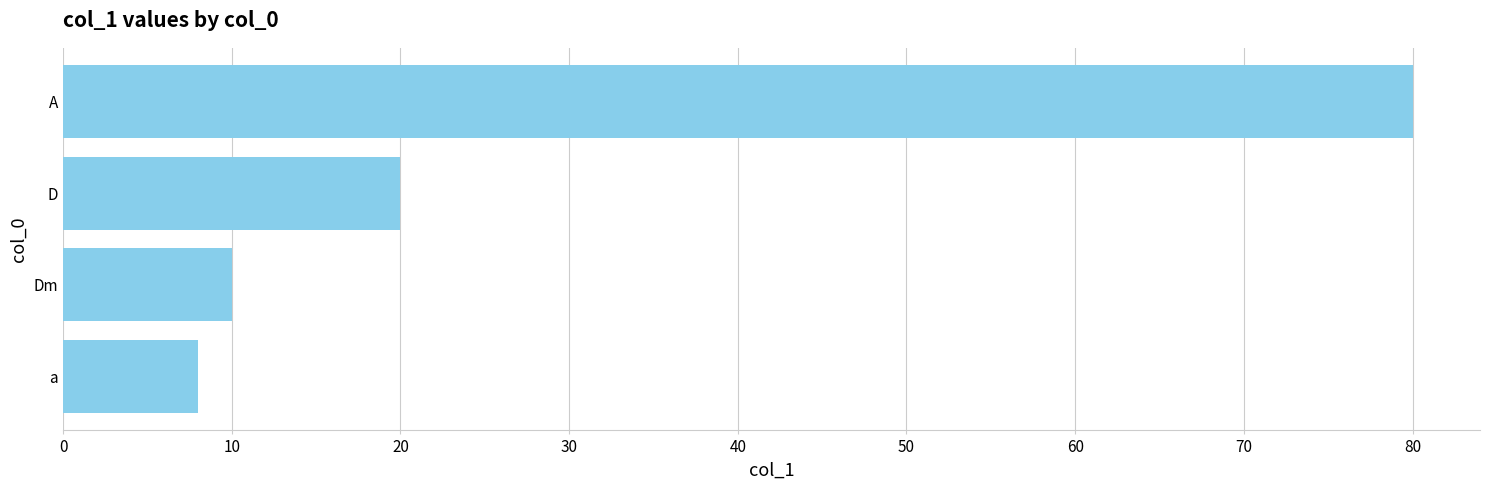

Where is the data nearest to the value 44?

D